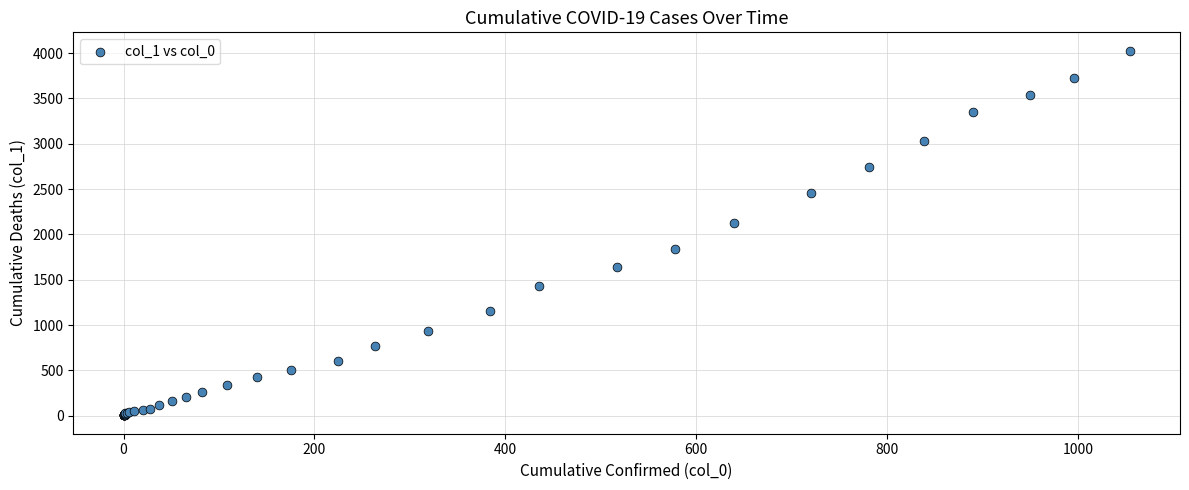

What Y value in the scatter plot is closest to 2015?

2131